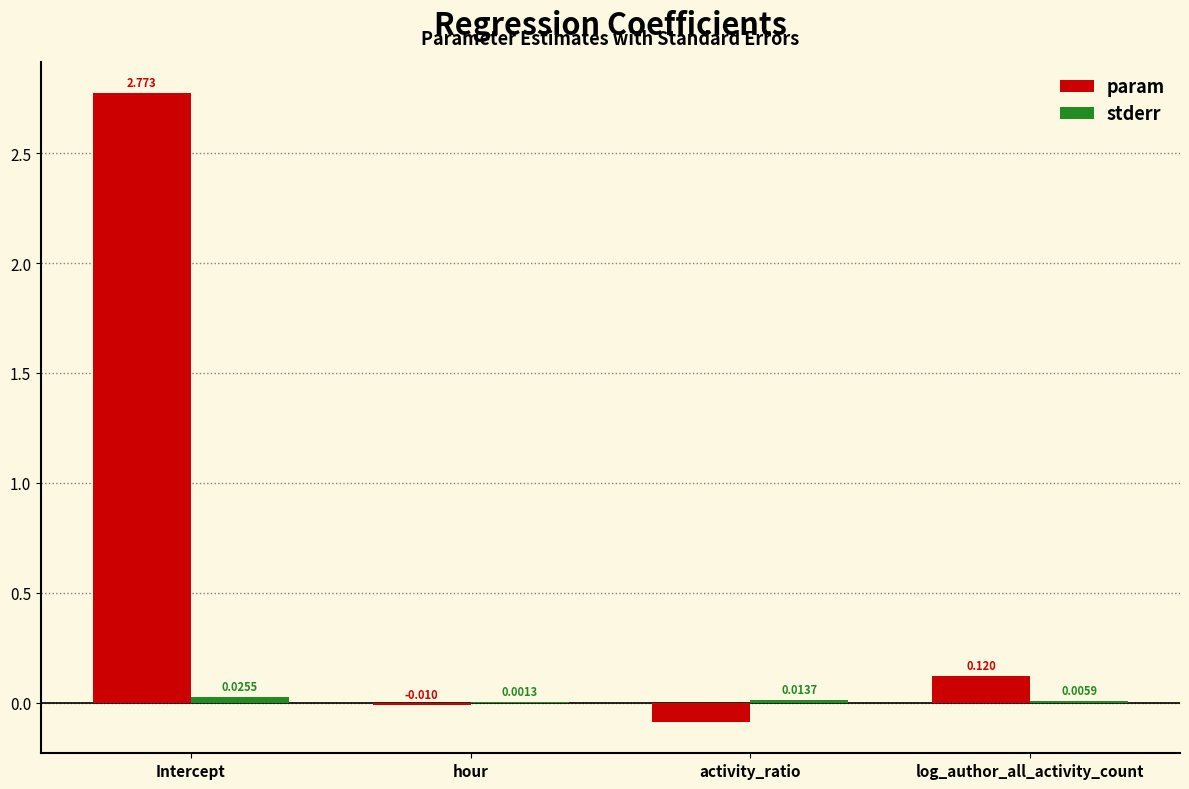

Between activity_ratio and log_author_all_activity_count, which series saw the biggest shift?

param